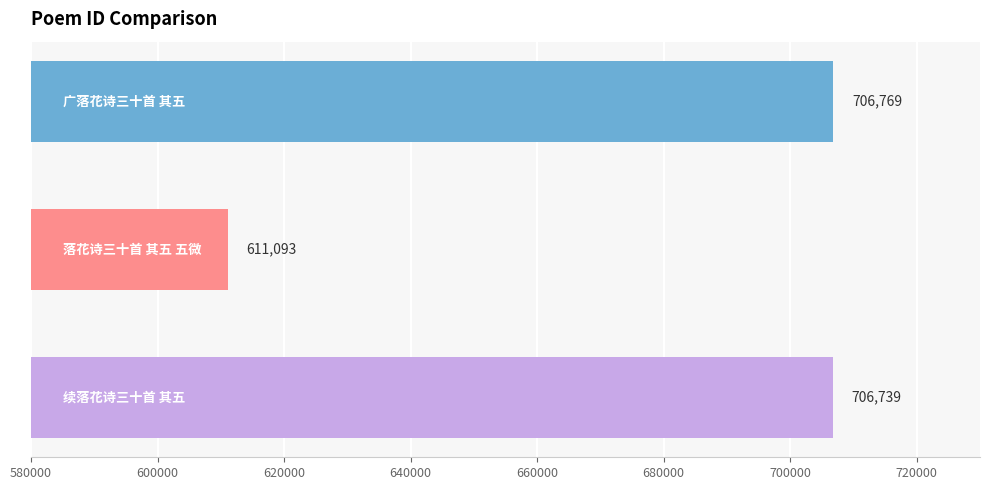

How many bars are there in total?

3